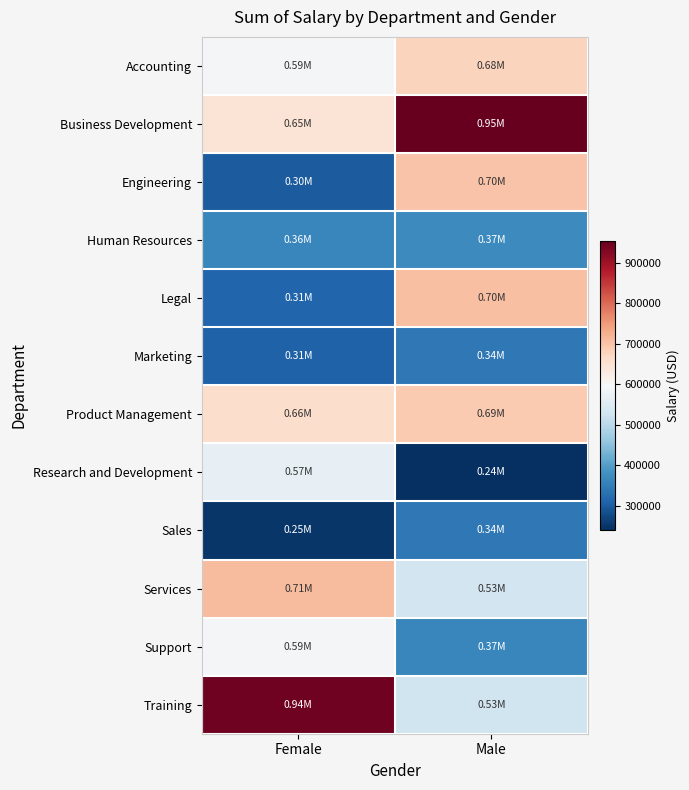

Reading left to right, transcribe all the data shown in this chart.

Accounting: Female=593328.6	Male=675617.6
Business Development: Female=645391.8	Male=954220.1
Engineering: Female=299955.5	Male=700436.8
Human Resources: Female=364863.5	Male=369460.9
Legal: Female=314028.4	Male=703739.1
Marketing: Female=309685.0	Male=342169.2
Product Management: Female=661302.9	Male=690917.3
Research and Development: Female=566916.9	Male=240644.0
Sales: Female=250831.8	Male=343193.8
Services: Female=710084.7	Male=530304.6
Support: Female=591810.4	Male=365946.9
Training: Female=943573.7	Male=527713.8